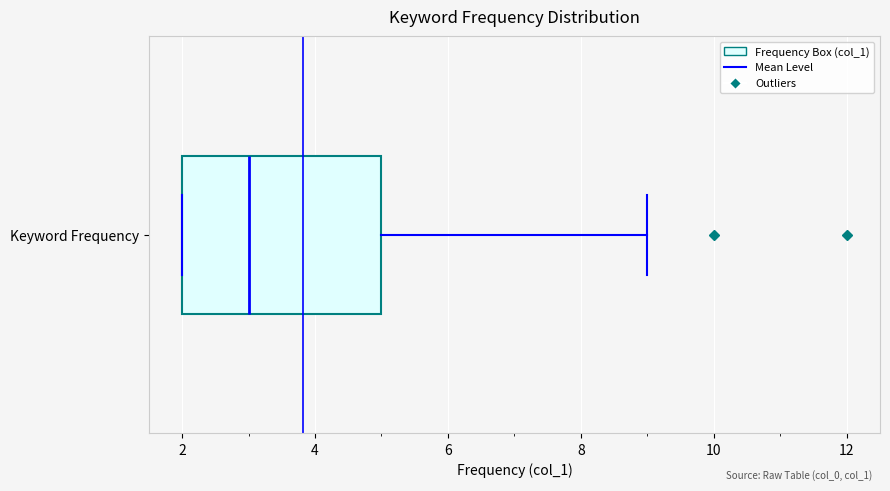

Where is the left edge of the box for Keyword Frequency on the x-axis? The values are not printed on the chart, so give them approximately, as read against the axis.

2